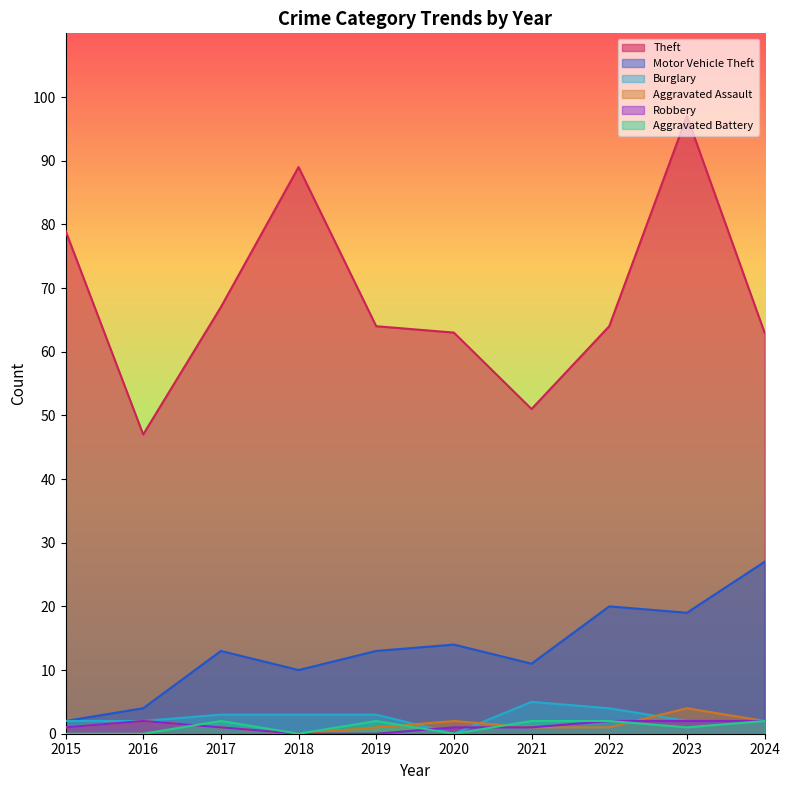

Rank the series at 2023 from lowest to highest value.

Aggravated Battery, Burglary, Robbery, Aggravated Assault, Motor Vehicle Theft, Theft